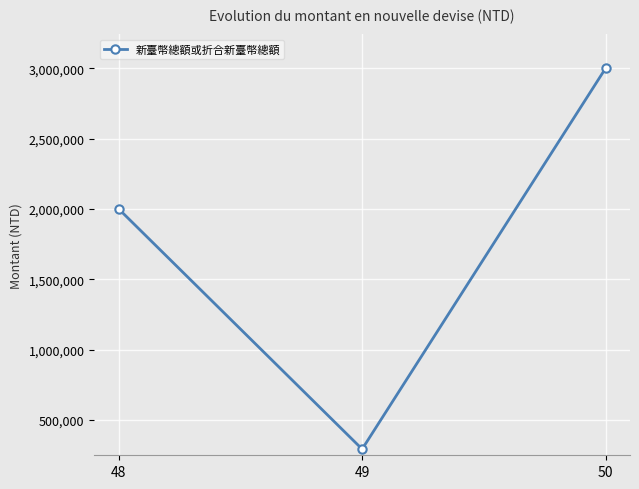

What is the change in value from 48 to 49?

-1708000